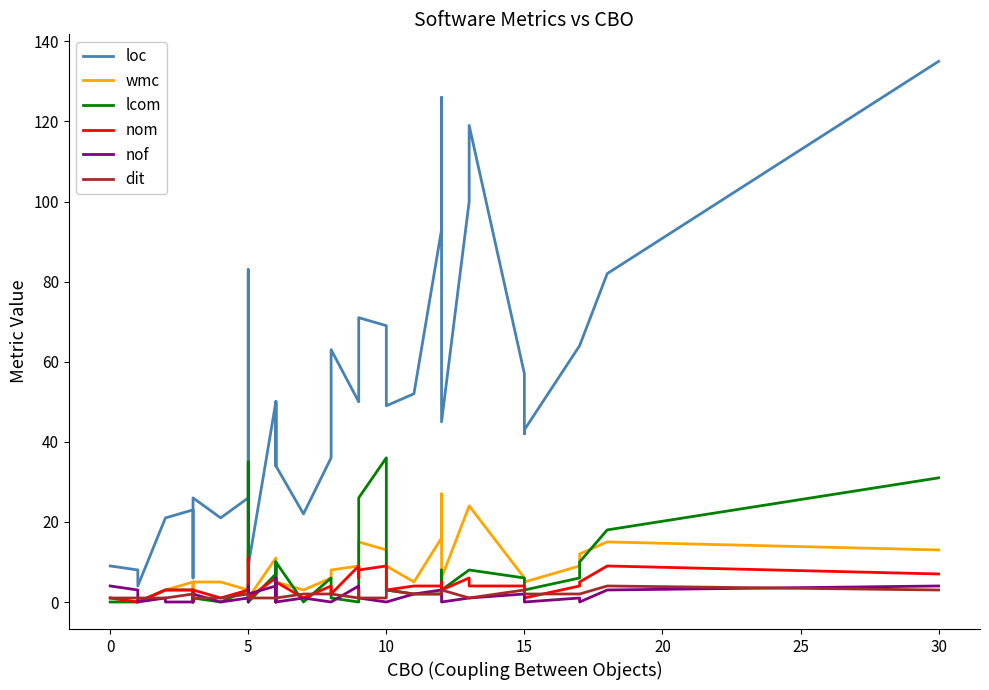

Reading left to right, list all the values displayed in this chart.

loc: 9	8	4	21	21	23	6	26	21	26	83	29	9	50	34	34	50	34	22	36	63	50	51	71	69	49	52	93	126	45	100	119	57	42	43	64	64	82	135
wmc: 1	0	0	3	3	5	0	5	5	3	13	4	1	11	5	5	7	5	3	6	8	9	6	15	13	9	5	16	27	6	24	24	6	5	5	9	12	15	13
lcom: 0	0	0	3	3	3	0	1	0	3	35	6	0	7	10	10	0	10	0	6	1	0	1	26	36	3	2	2	8	3	8	8	6	3	3	6	10	18	31
nom: 1	0	0	3	3	3	0	3	1	3	11	4	1	6	5	5	3	5	1	4	2	9	6	8	9	3	4	4	5	3	6	4	4	1	1	4	5	9	7
nof: 4	3	0	1	0	0	1	2	0	1	4	0	2	4	0	0	6	0	1	0	0	4	2	1	0	0	2	3	1	0	1	1	2	0	0	1	0	3	4
dit: 1	1	1	1	1	2	1	1	1	2	2	1	1	1	1	1	1	1	2	2	2	1	3	1	1	3	2	2	2	3	1	1	3	2	2	2	2	4	3